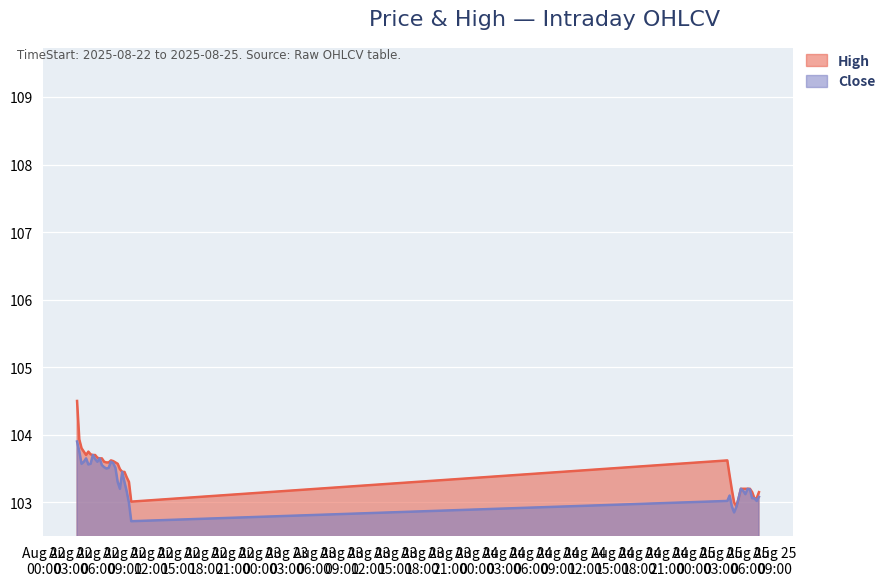

True or false: Close and High intersect in this chart.

False